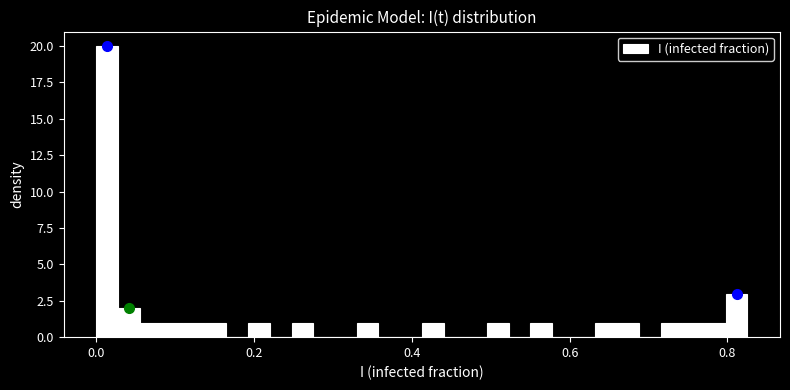

Read against the x-axis, roughly where is the centre of the tallest bar?

0.02